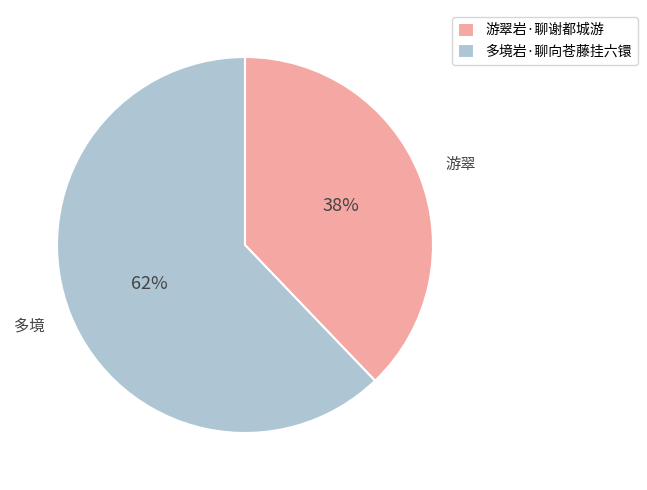

Approximately how many times larger is the value at 游翠岩·聊谢都城游 compared to 多境岩·聊向苍藤挂六镮?

0.6